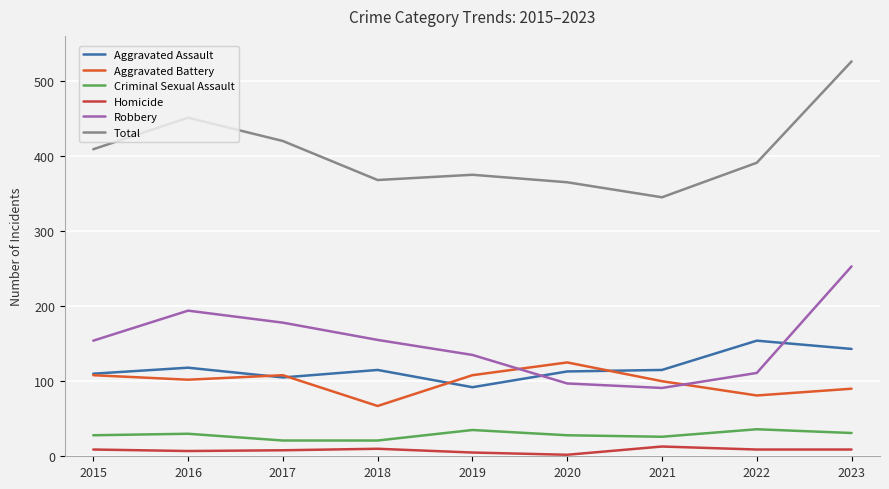

At which category is the sum across all series the highest?

2023